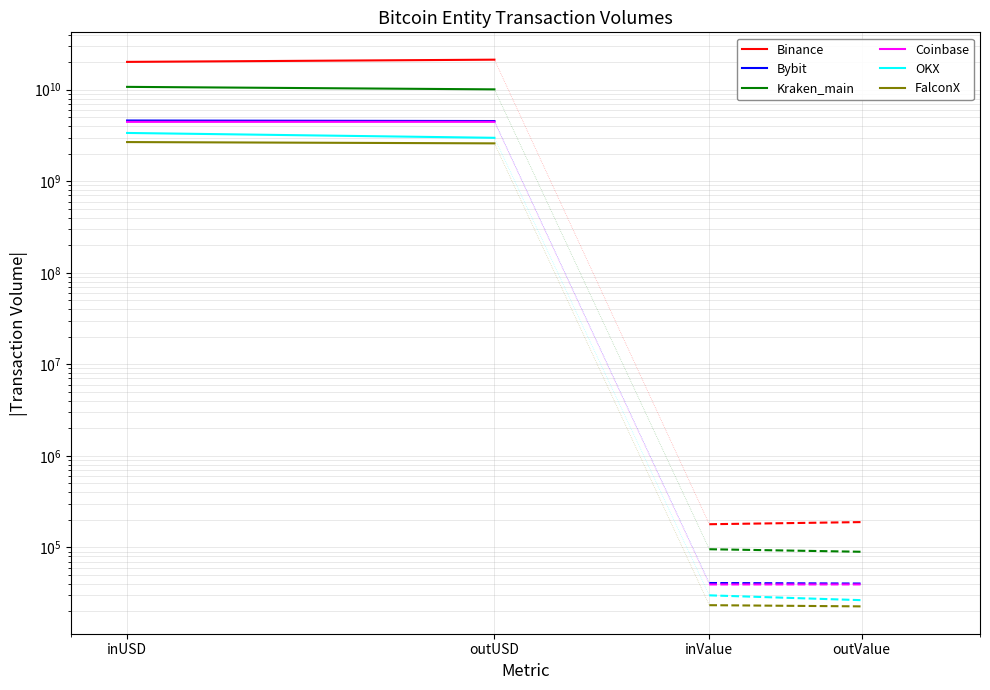

The FalconX series shows 2678561962.9 at inUSD. True or false?

True